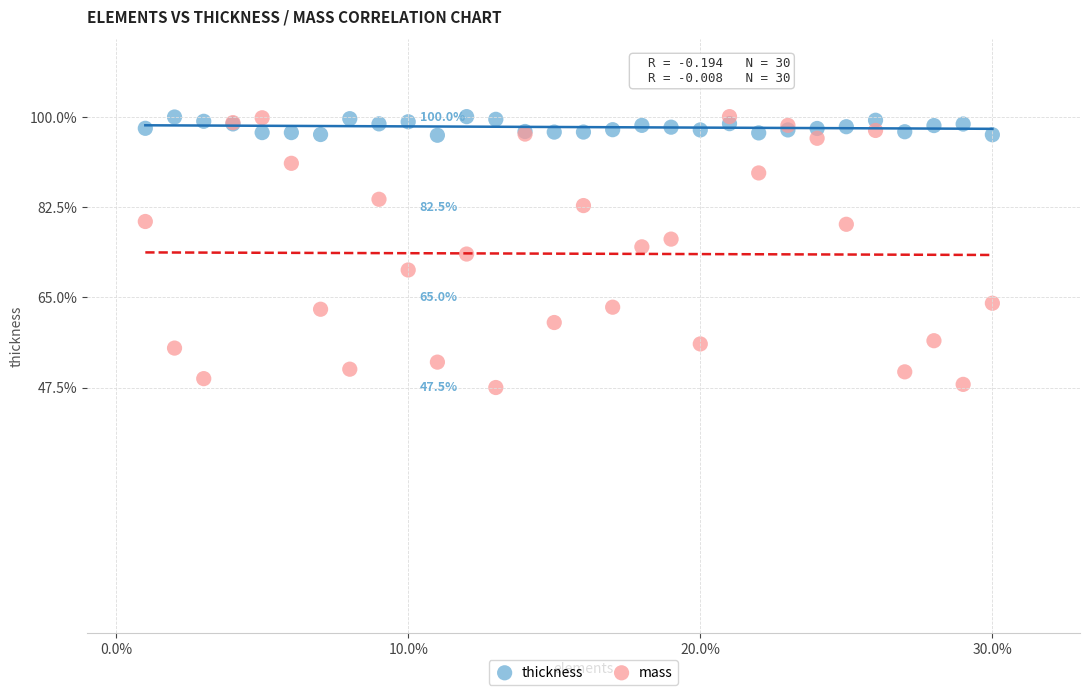

Which series has the largest Y range (max minus min)?

mass